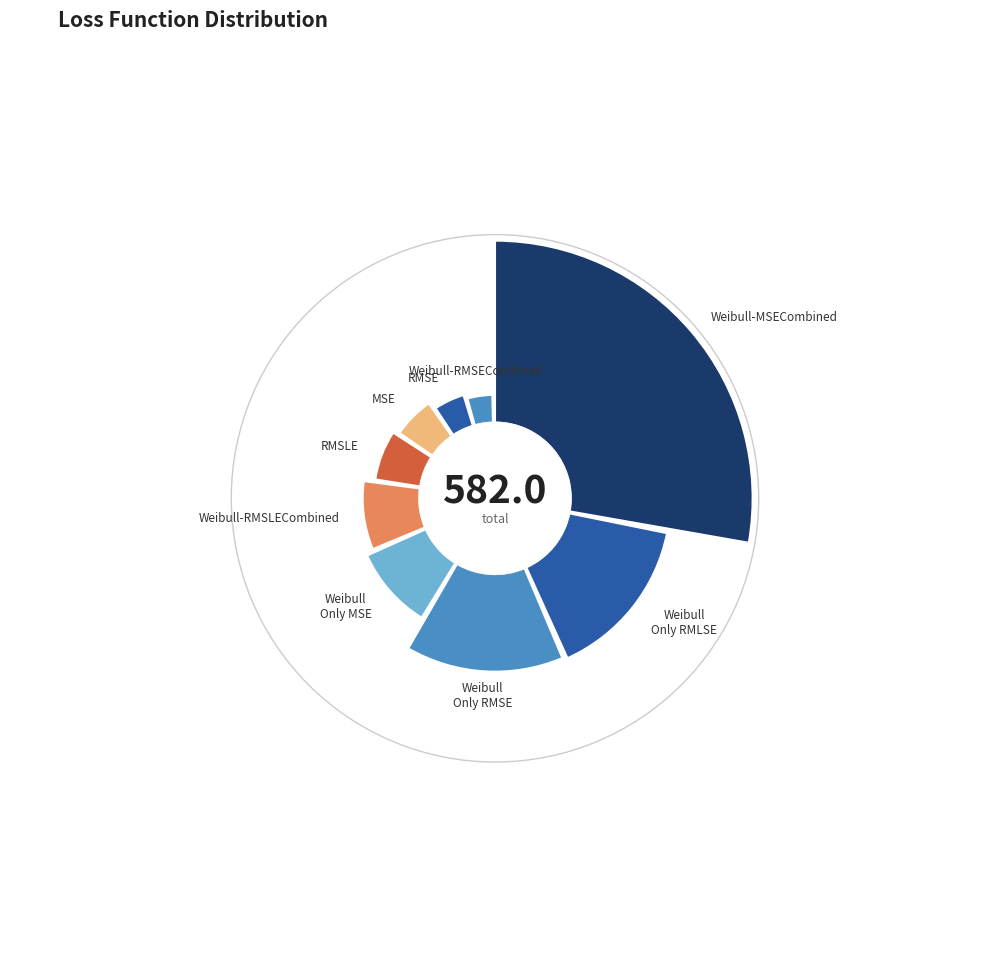

Which category has the biggest portion of the pie?

Weibull-MSECombined